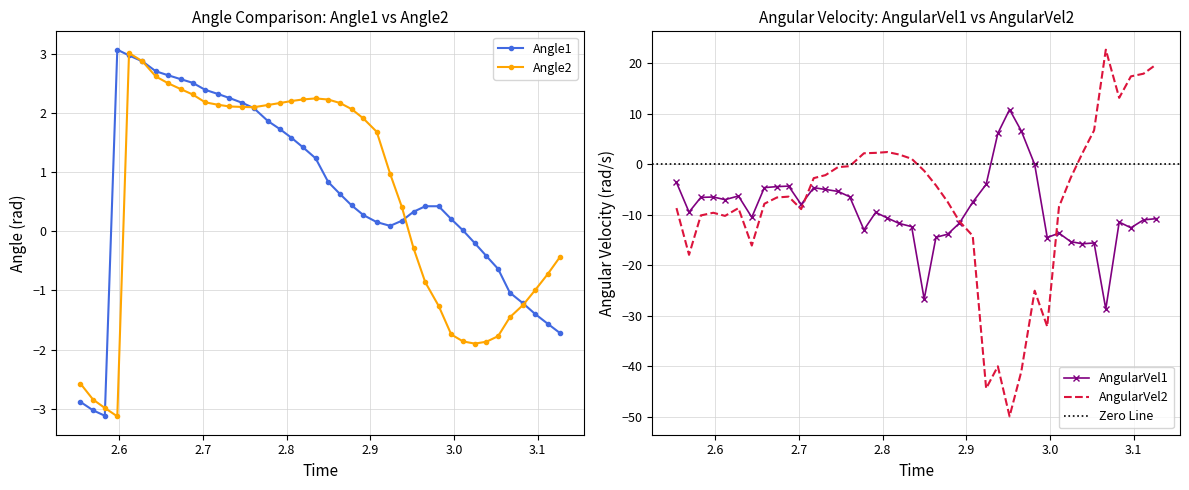

Read the Angle1 value at AngularVel2.

3.0